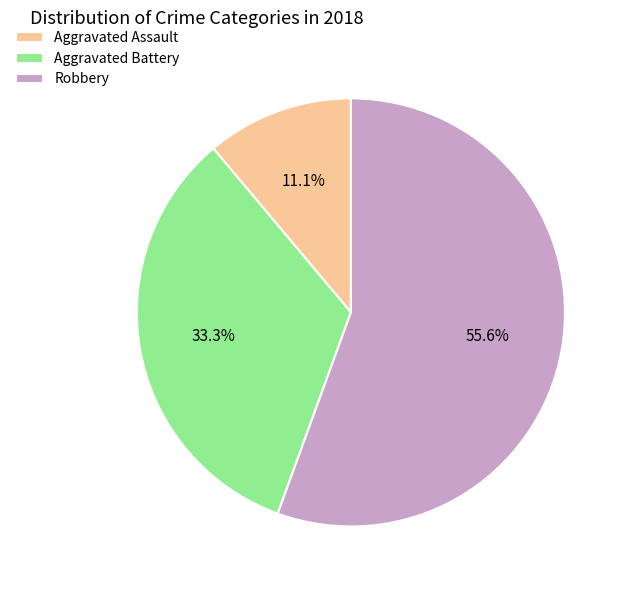

To the nearest percent, what percentage of the pie is Aggravated Battery?

33%